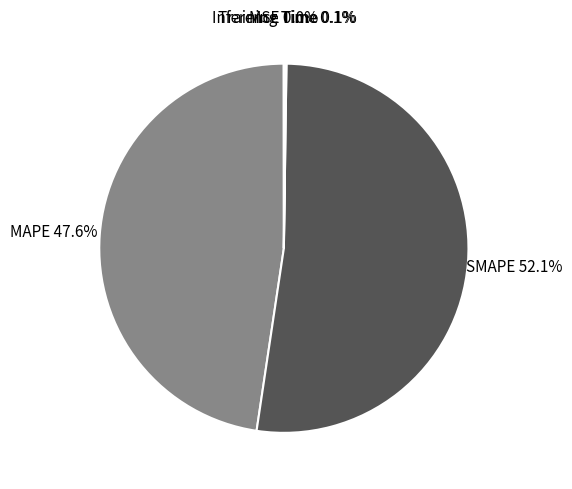

To the nearest percent, what is the difference between the largest and smallest slice percentages?

52%